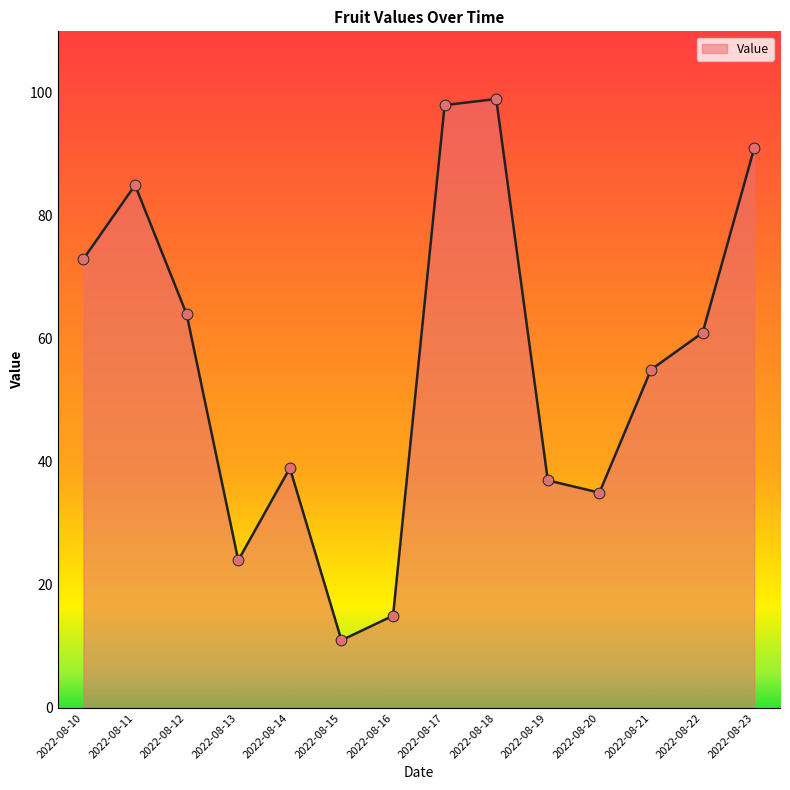

What is the change in value from 2022-08-17 to 2022-08-18?

+1